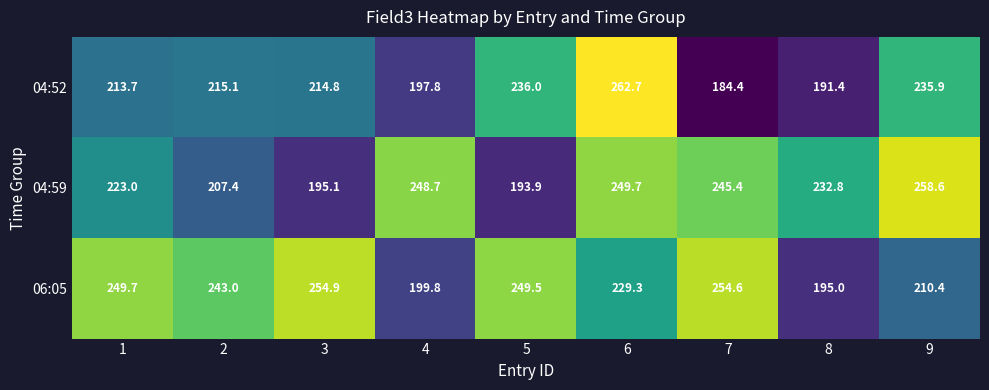

Read the 04:59 value at 9.

258.6